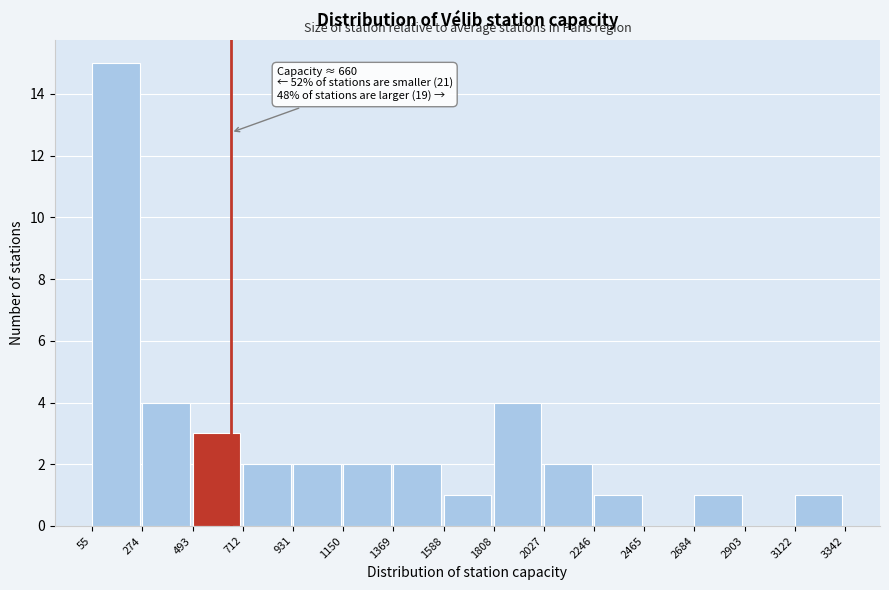

Over which range of the x-axis is the bar tallest?

55 to 274